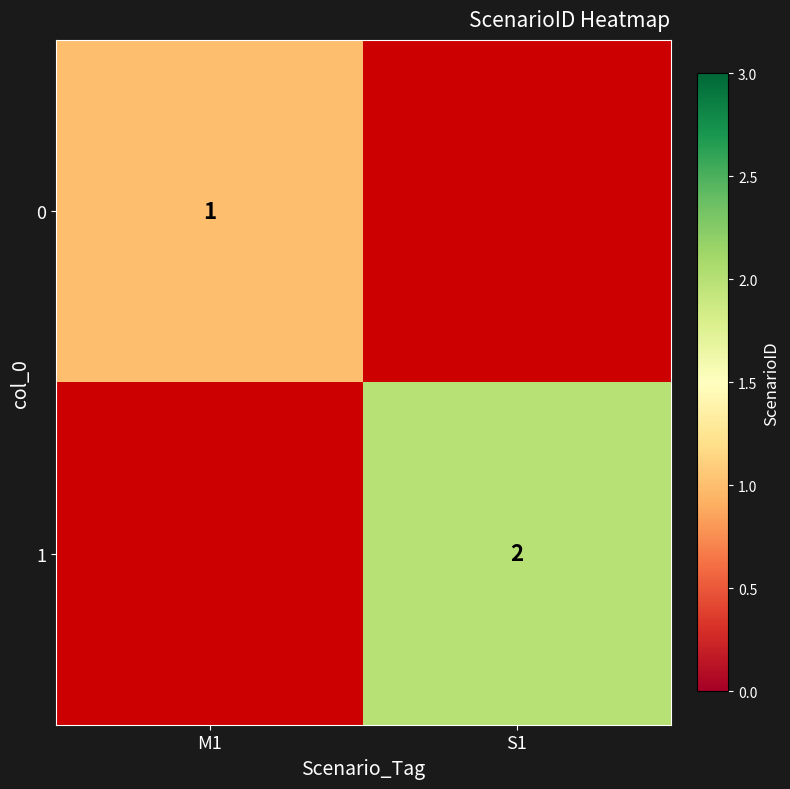

The value of 1 at S1 is 2. True or false?

True